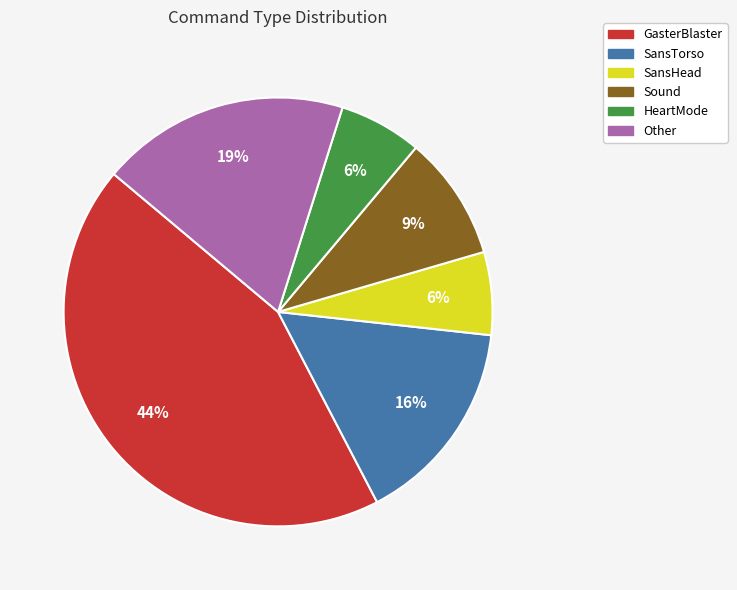

Combined, do HeartMode and SansHead account for over 50%?

No